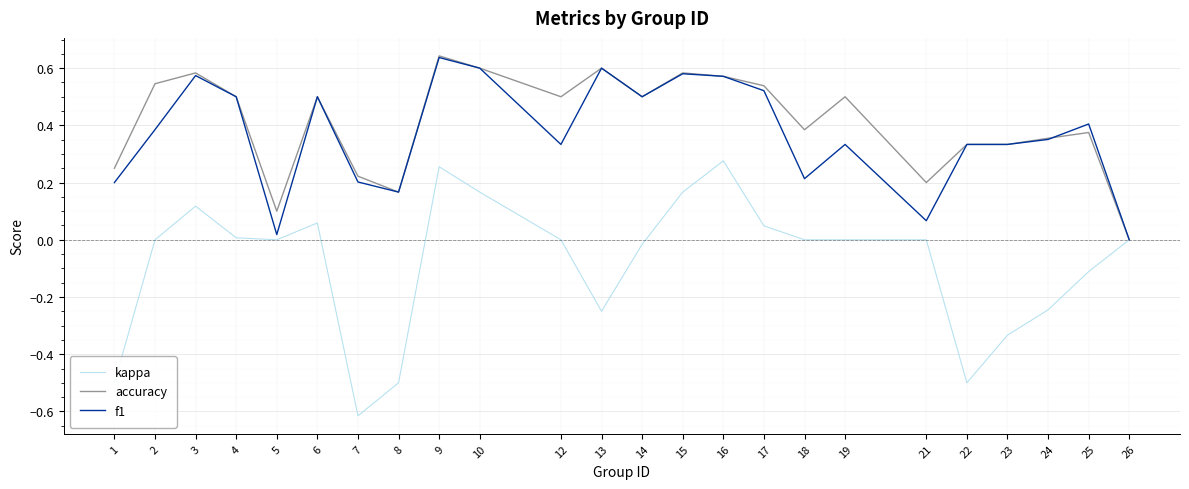

Which series has the largest range (max minus min)?

kappa